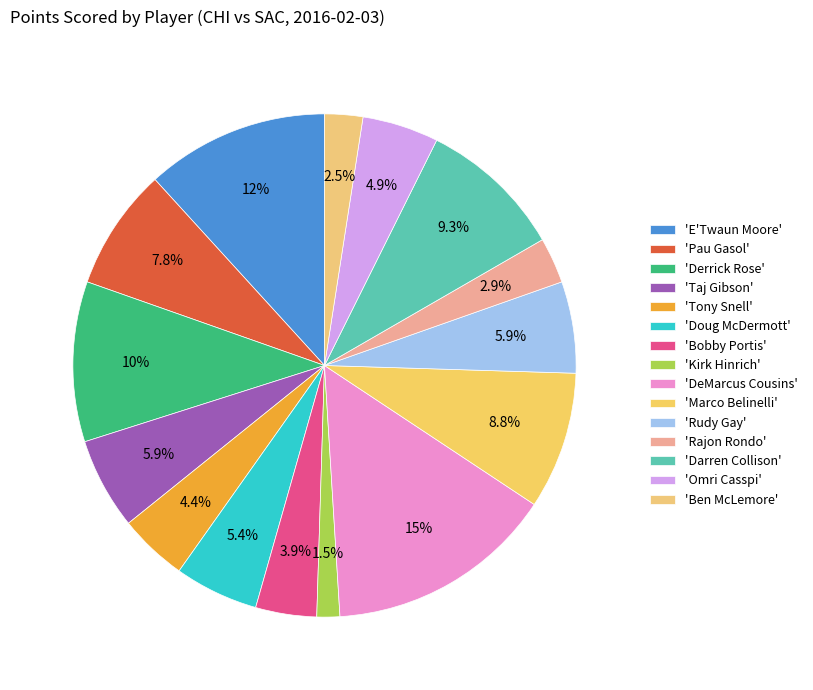

How many slices are in this pie chart?

15